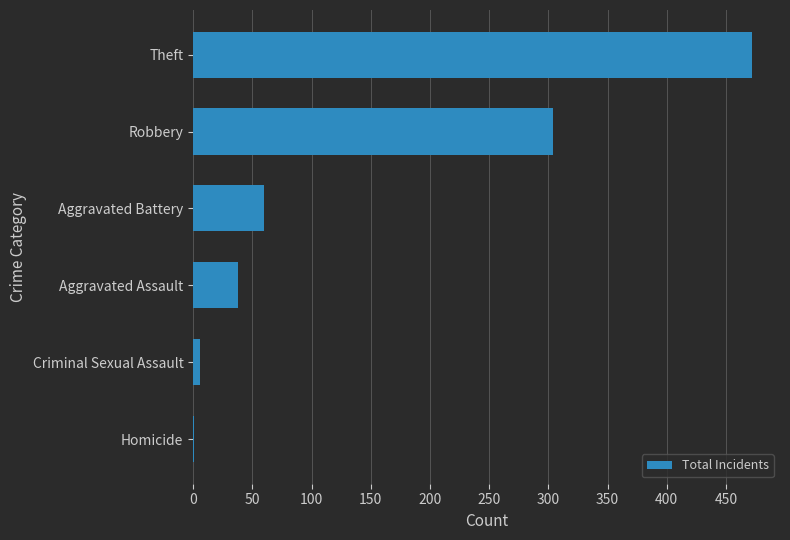

The chart shows a value of 55 at Aggravated Assault. True or false?

False